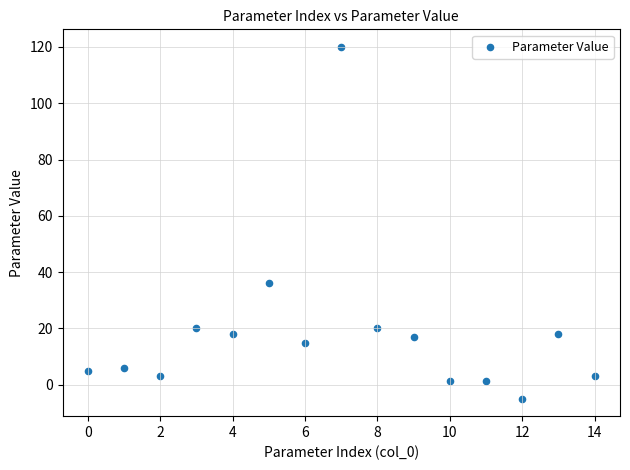

What Y value in the scatter plot is closest to 57?

36.1